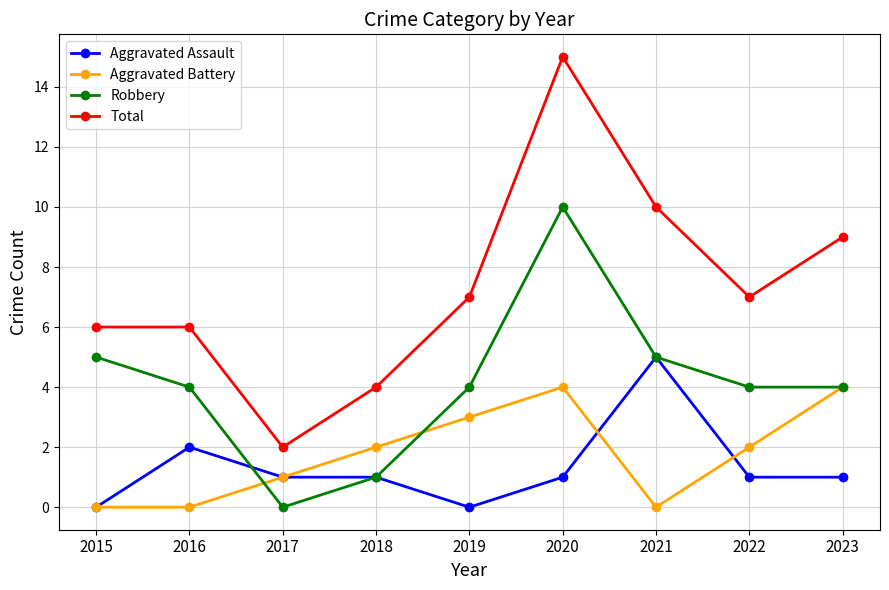

What is the value of the Total point at the 8th from the left?

7